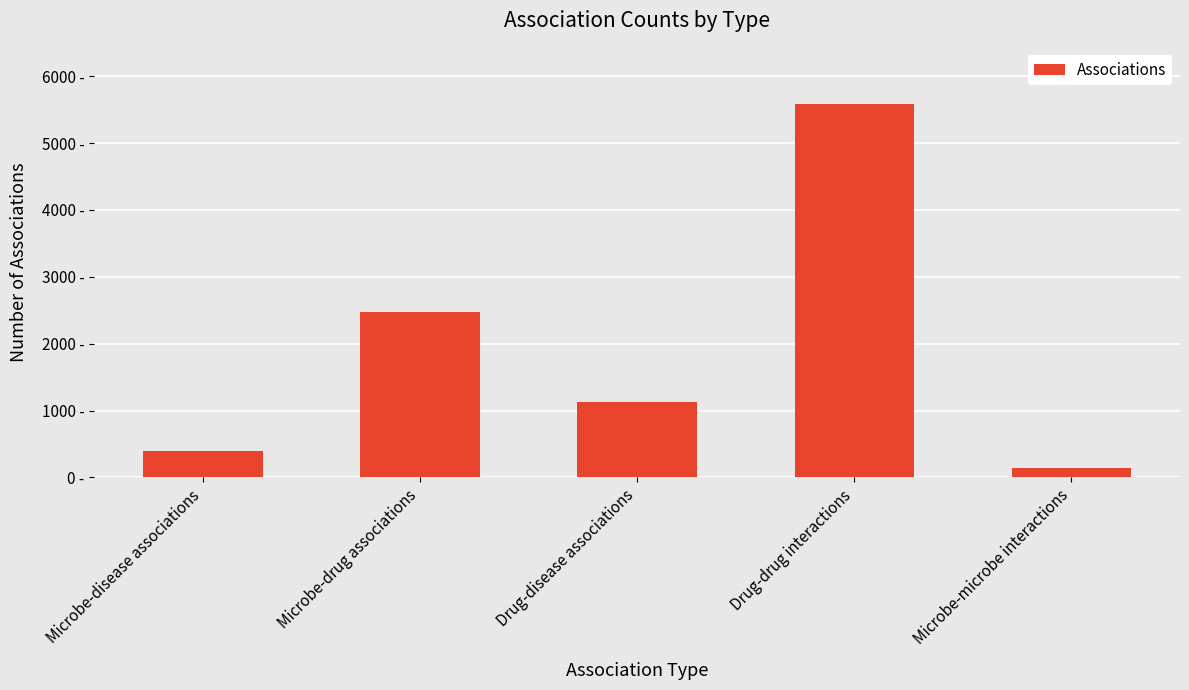

What is the ratio of the value at Microbe-drug associations to the value at Microbe-disease associations?

6.1